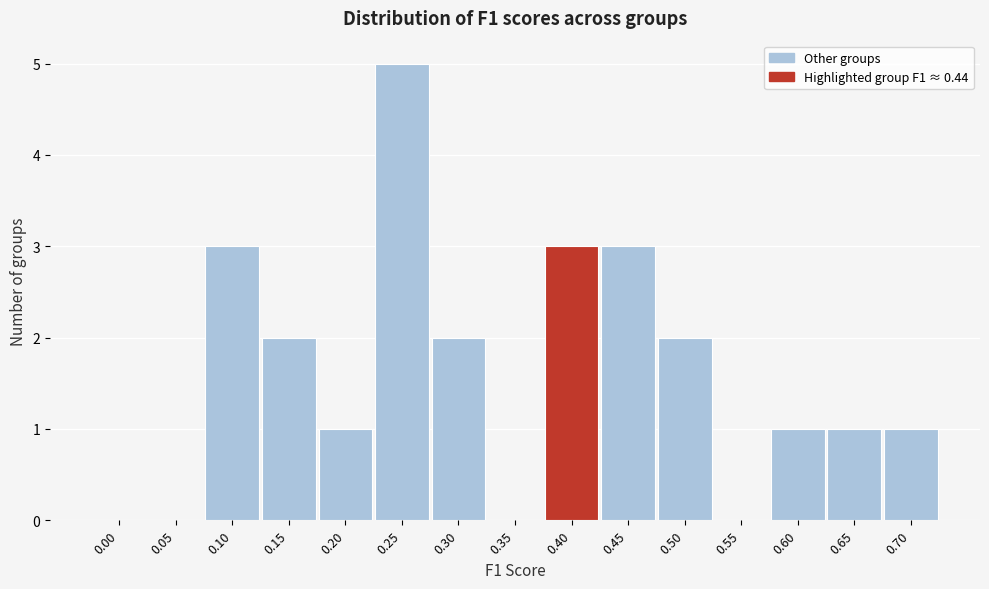

Reading left to right, transcribe all the data shown in this chart.

0.00=0	0.05=0	0.10=3	0.15=2	0.20=1	0.25=5	0.30=2	0.35=0	0.40=3	0.45=3	0.50=2	0.55=0	0.60=1	0.65=1	0.70=1